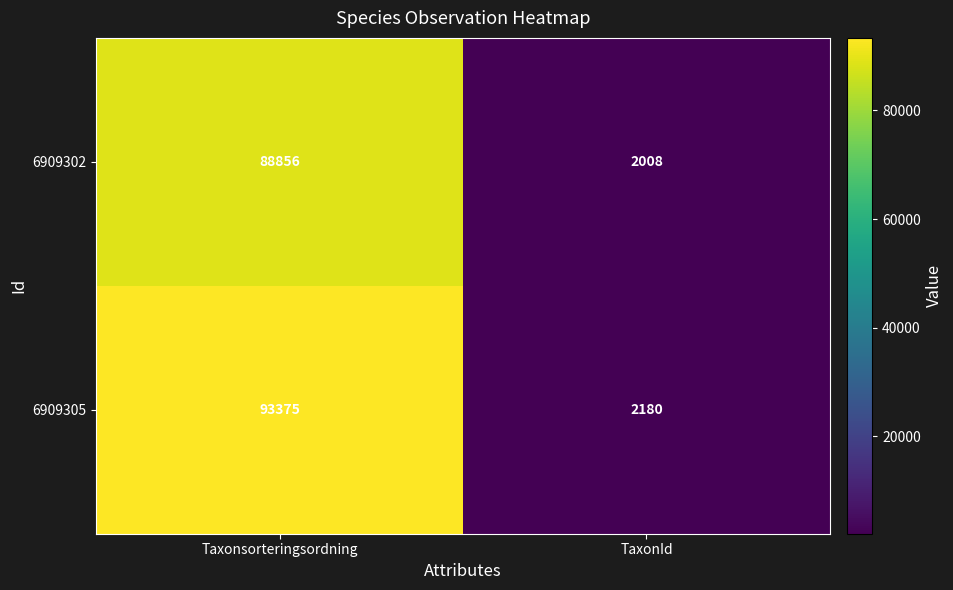

The 6909302 series shows 2008 at TaxonId. True or false?

True